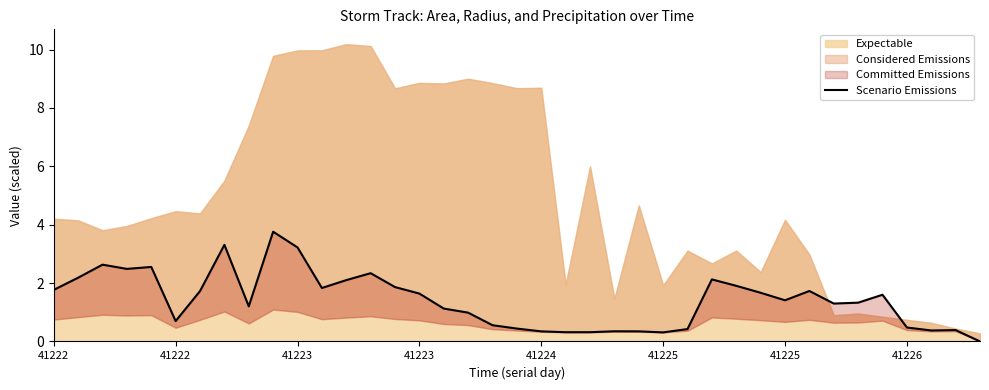

Which category has the highest value across all series?

9